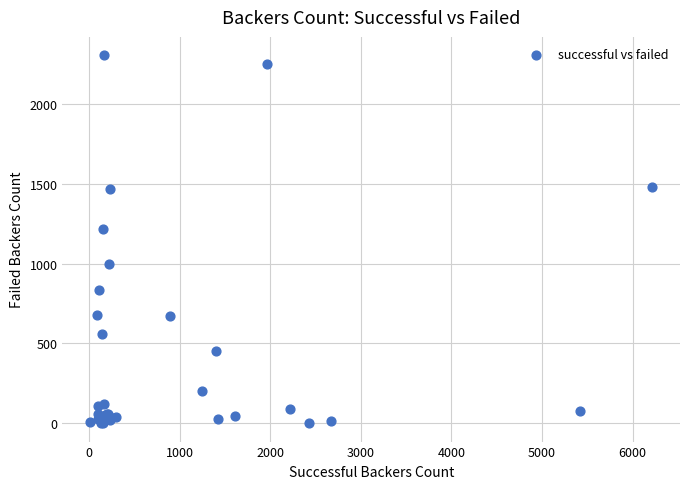

What Y value in the scatter plot is closest to 1153?

1220